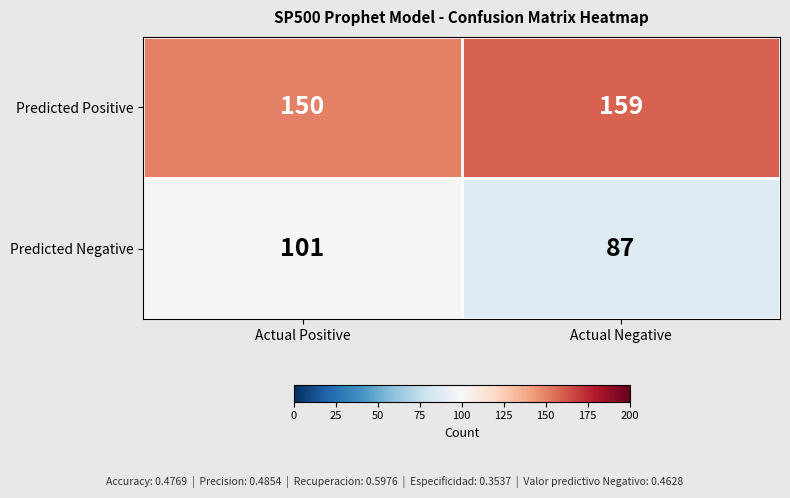

What is the total value across all series at Actual Negative?

246